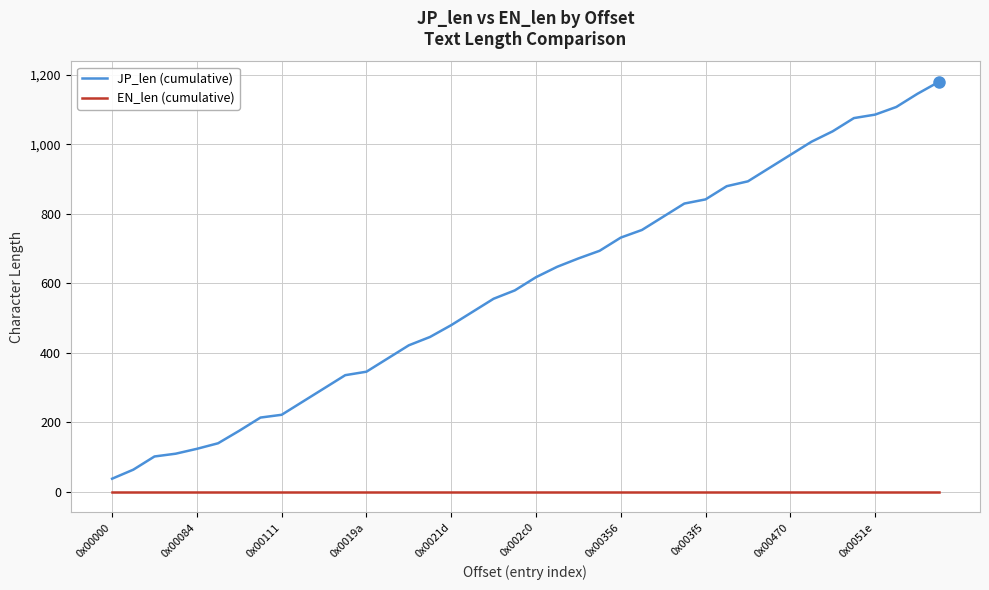

What is the sum of all JP_len (cumulative) values?

23716